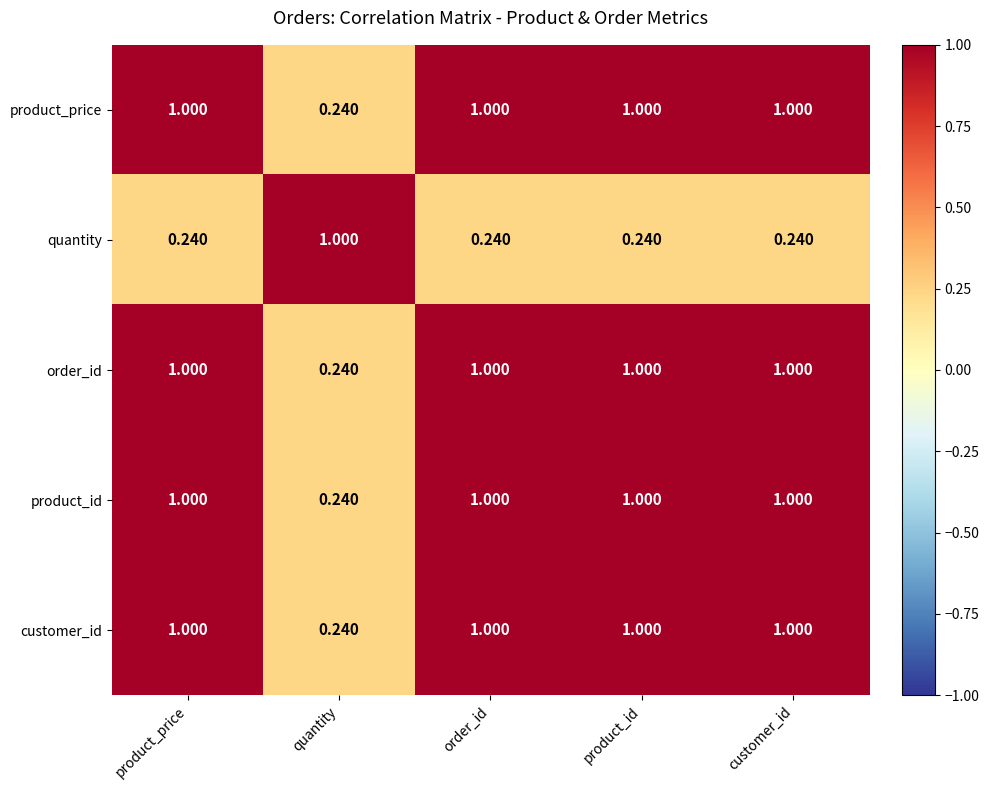

Is the value of product_id at quantity greater than the value of customer_id at product_price?

No